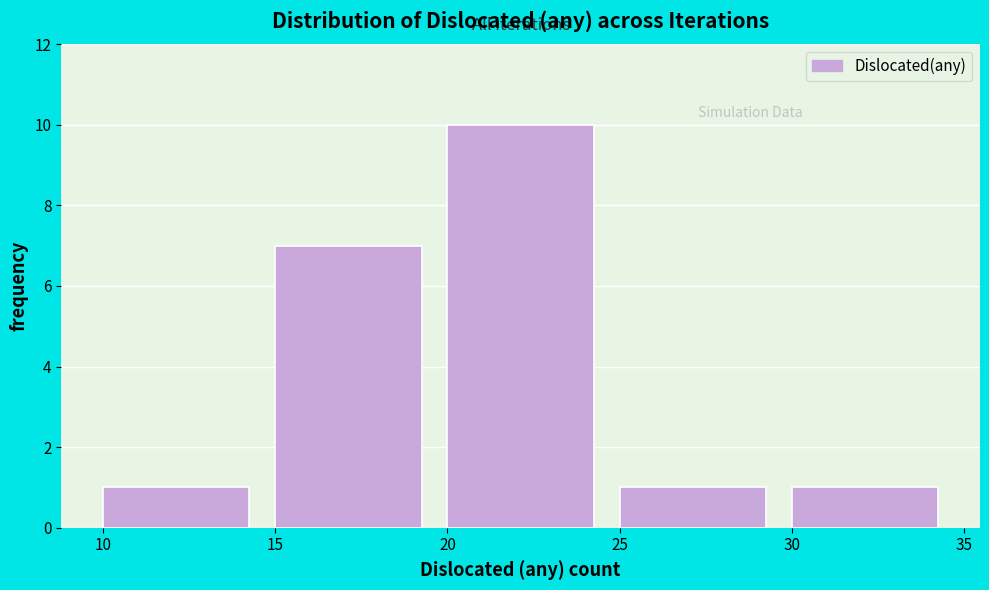

Reading left to right, transcribe this chart: for each bar, give the range it covers on the x-axis and its height. The values are not printed on the chart, so give them approximately, as read against the axis.

10 to 15: 1
15 to 20: 7
20 to 25: 10
25 to 30: 1
30 to 35: 1